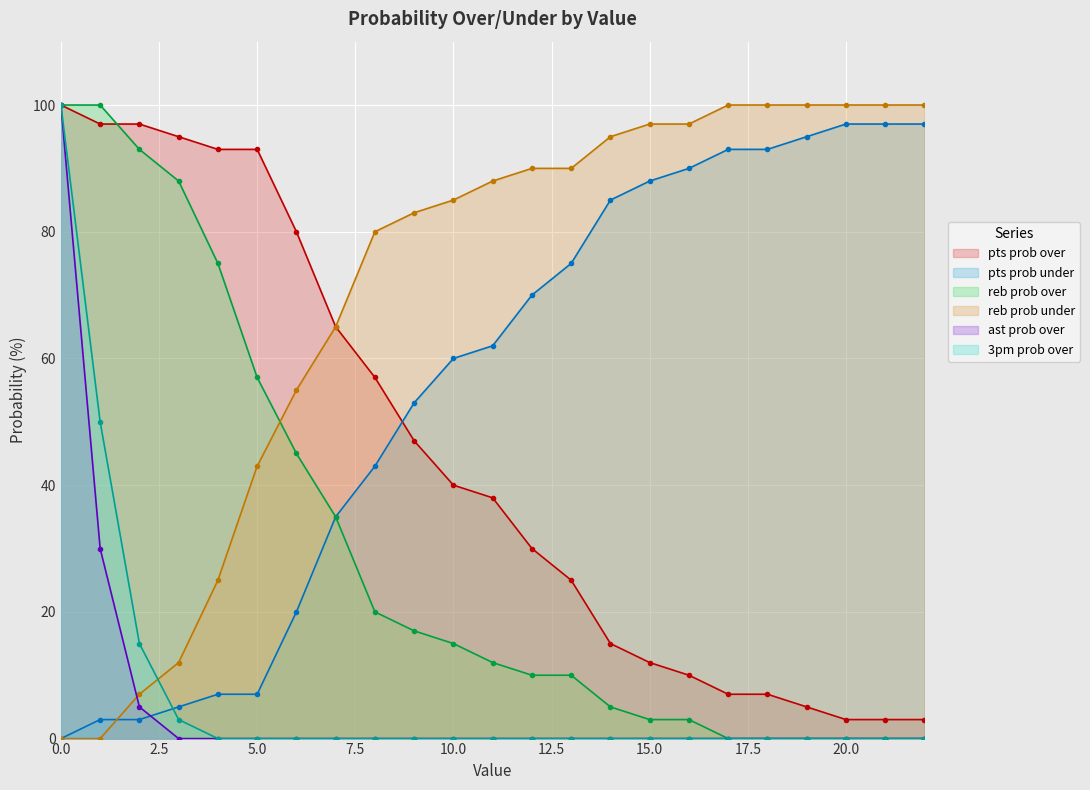

Count the number of categories in the chart.

23